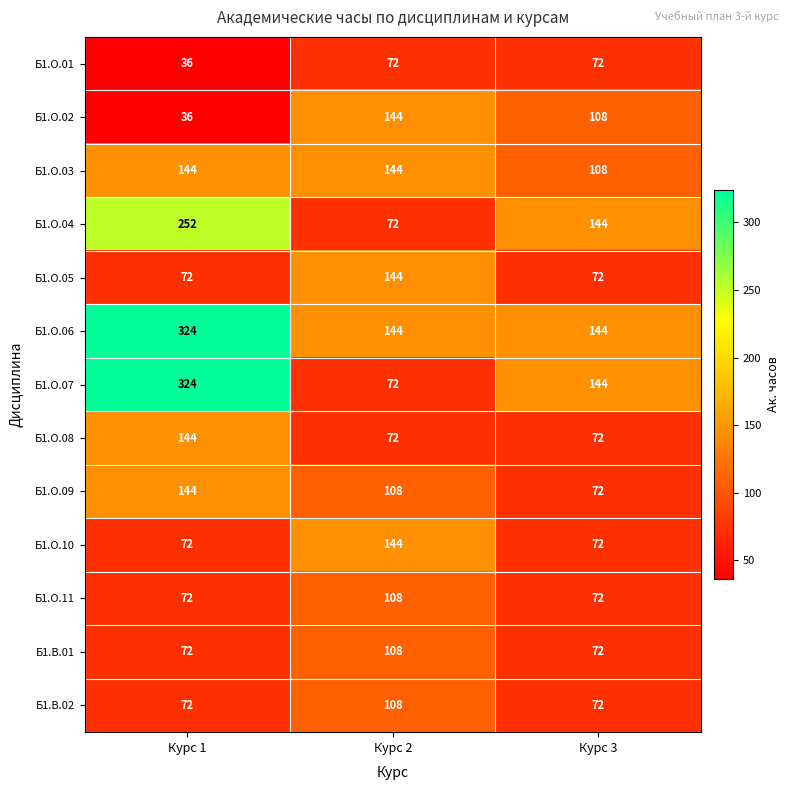

Is the value of Б1.О.04 at Курс 1 greater than the value of Б1.О.11 at Курс 1?

Yes